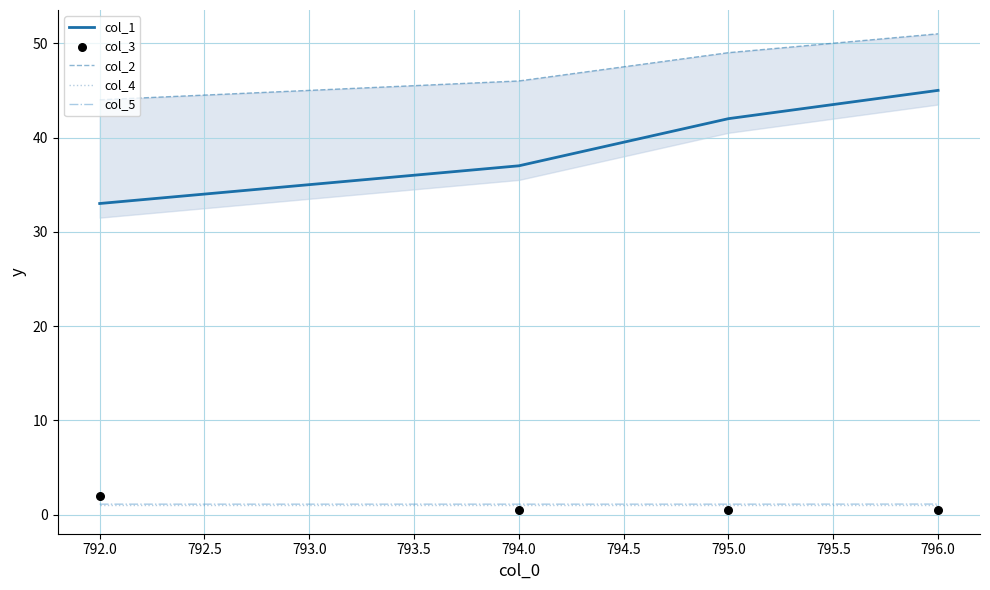

Which series reaches the maximum Y coordinate?

col_2